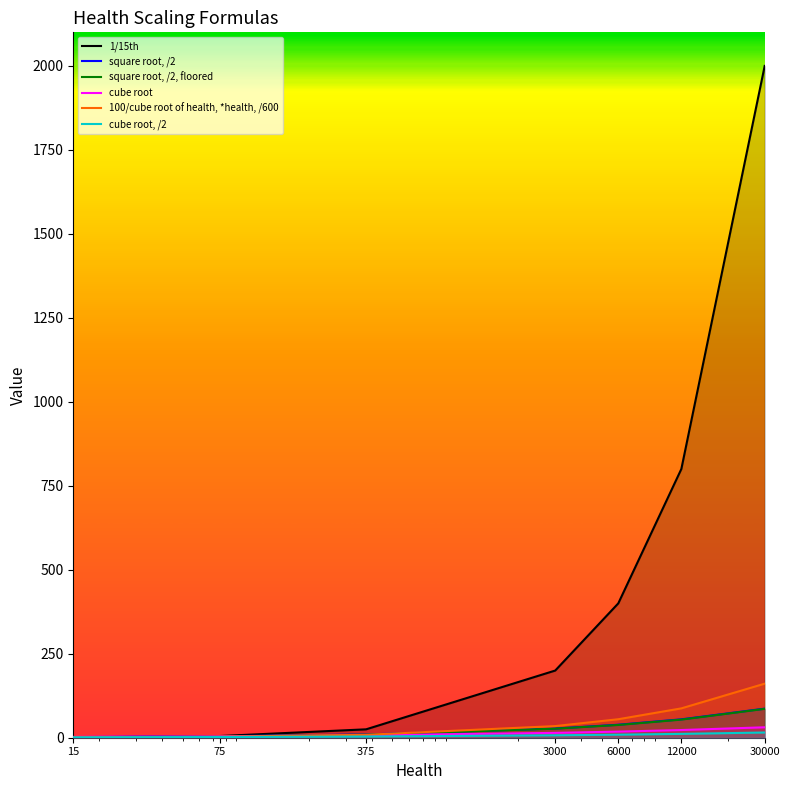

True or false: cube root and 100/cube root of health, *health, /600 intersect in this chart.

True